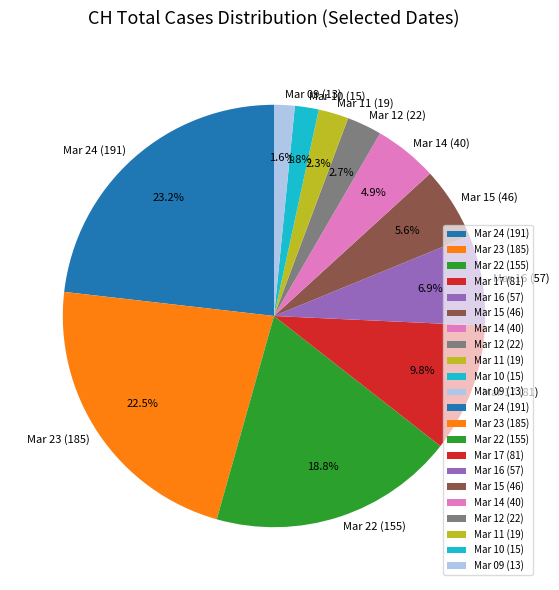

Does Mar 15 (46) represent more than half of the total?

No